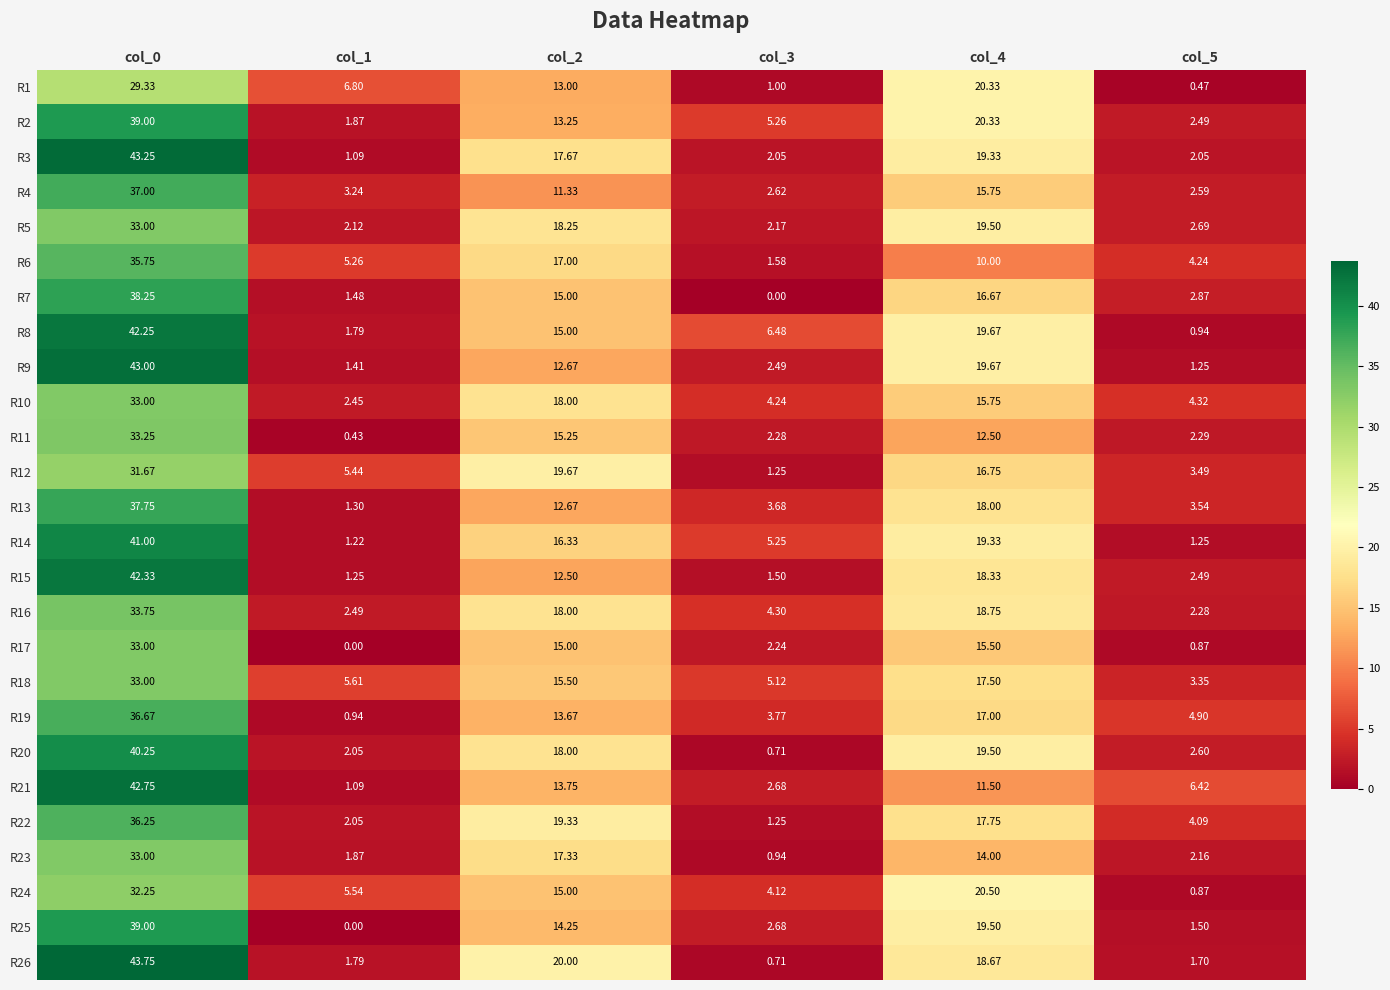

How many data points in R9 are above 12?

3